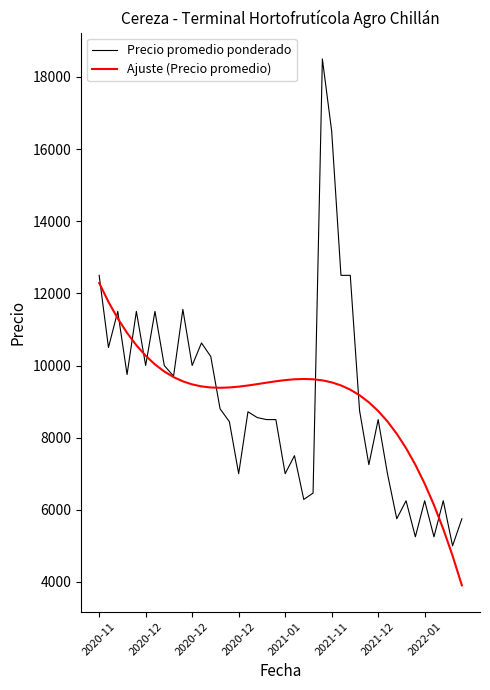

What is the greatest value displayed?

18500.0